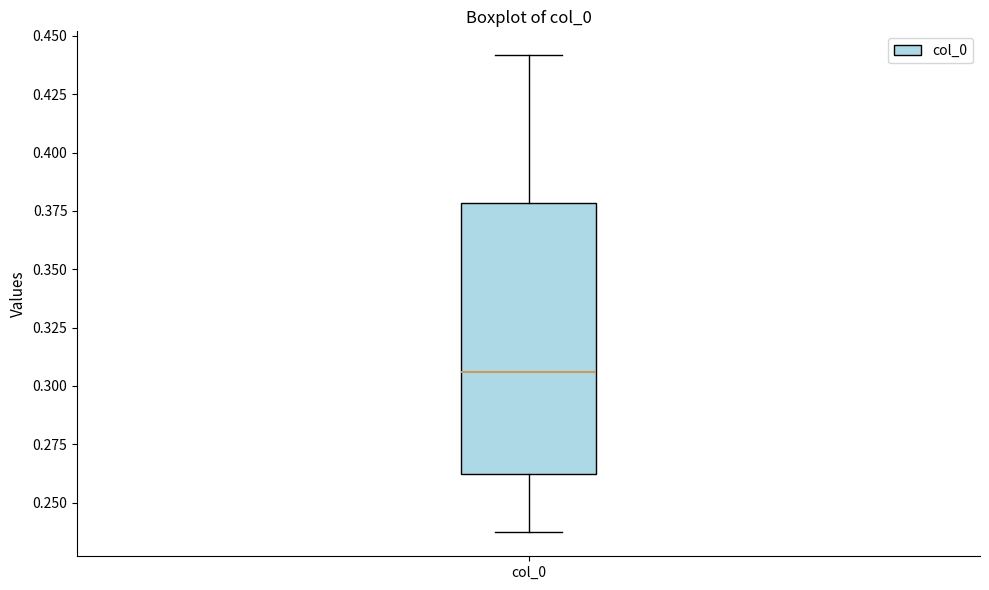

Where does the upper whisker of the box for col_0 end on the y-axis? The values are not printed on the chart, so give them approximately, as read against the axis.

0.440